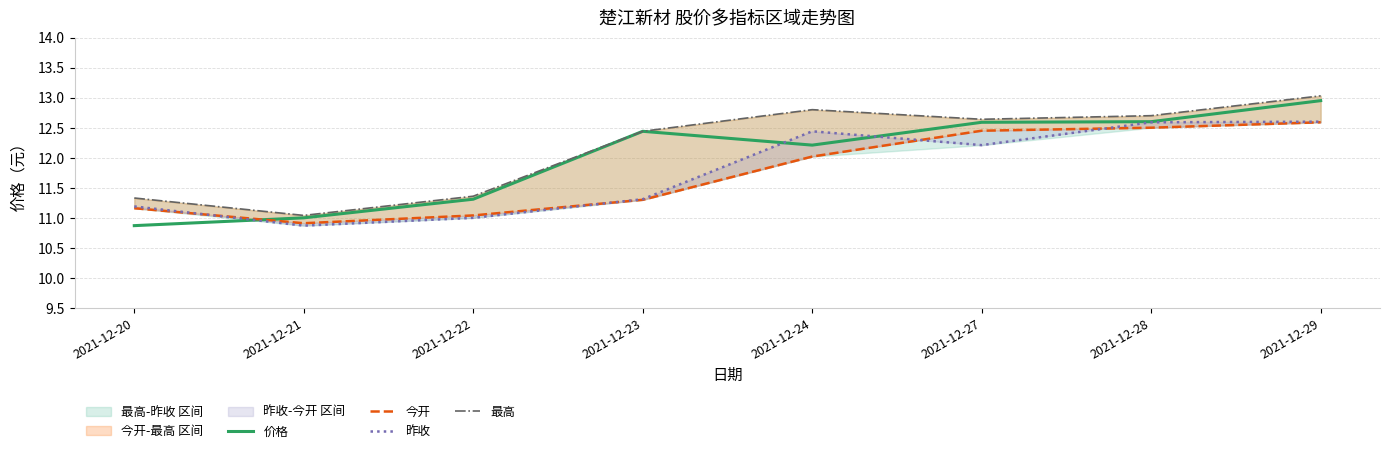

Is this an area chart (filled region under the line)?

No